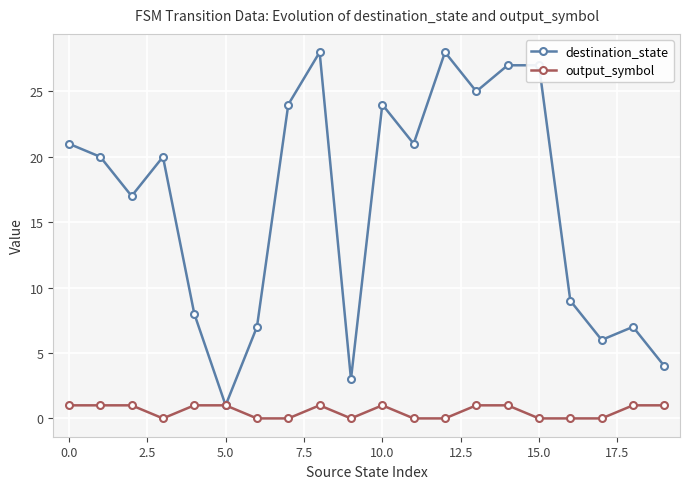

How many interior local valleys does the destination_state series have?

6